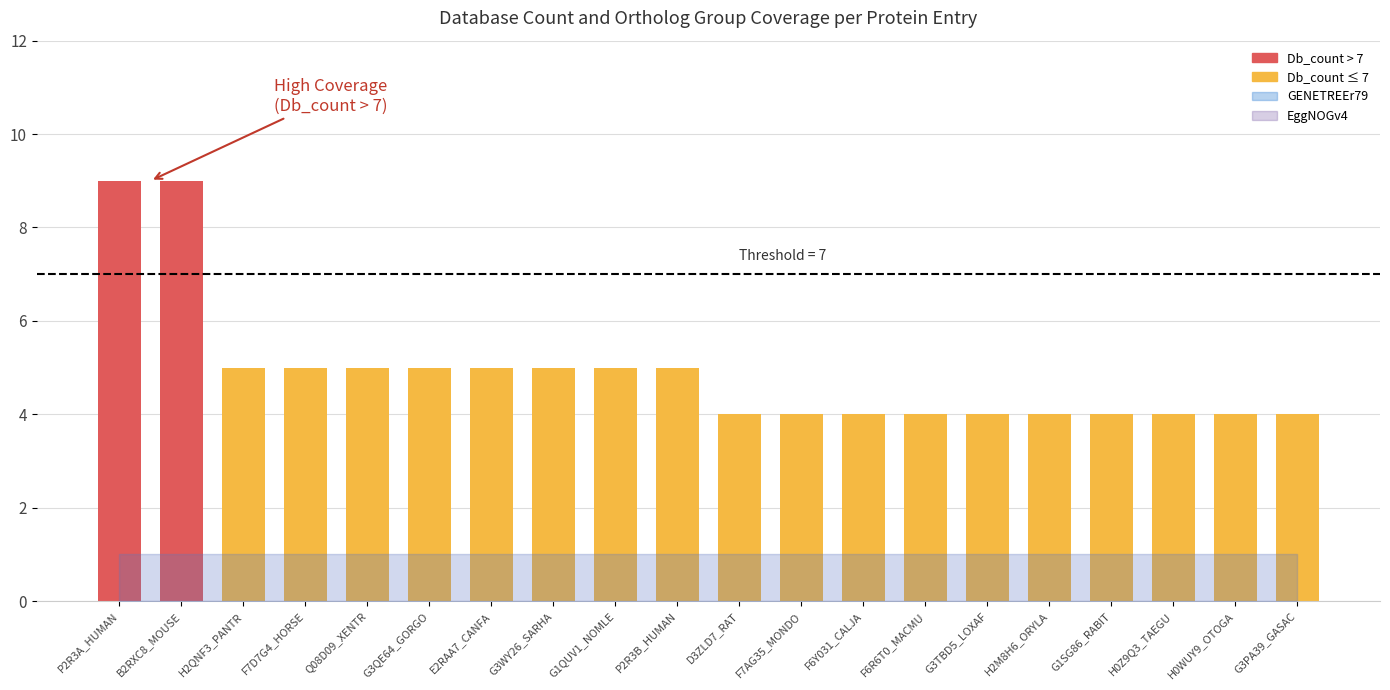

Which series has the largest range (max minus min)?

Db_count